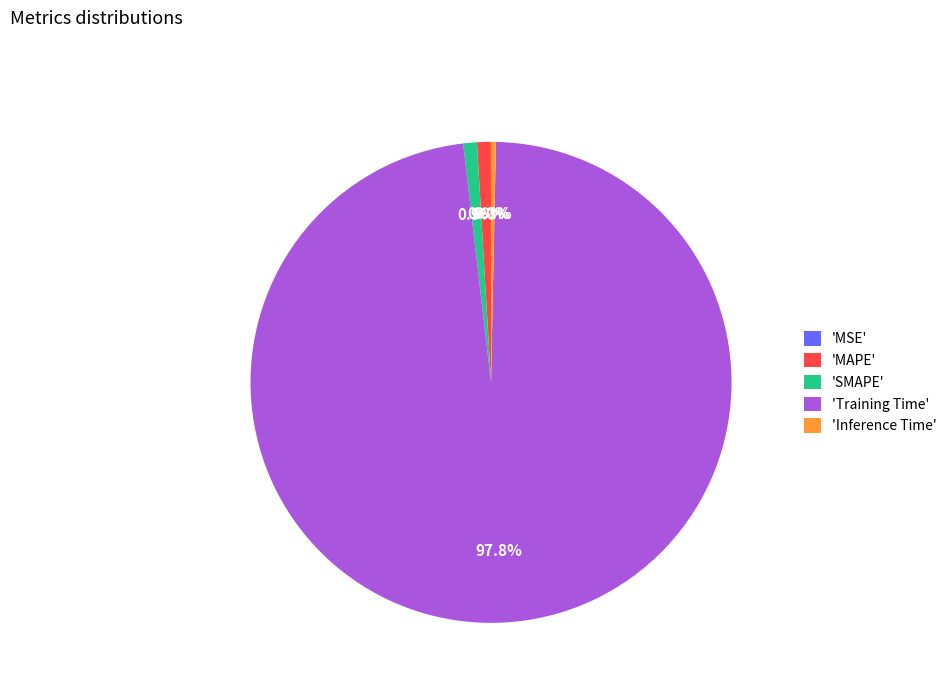

Which slice is the largest?

'Training Time'